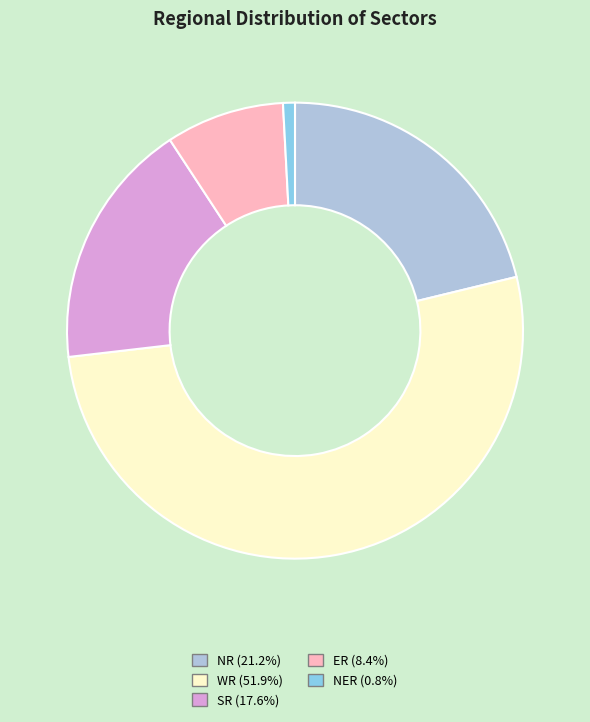

Does any single category account for the majority?

Yes